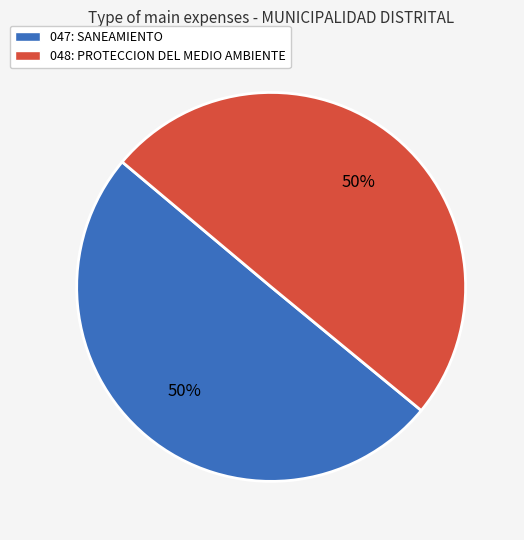

What is the ratio of the value at 048: PROTECCION DEL MEDIO AMBIENTE to the value at 047: SANEAMIENTO?

1.0